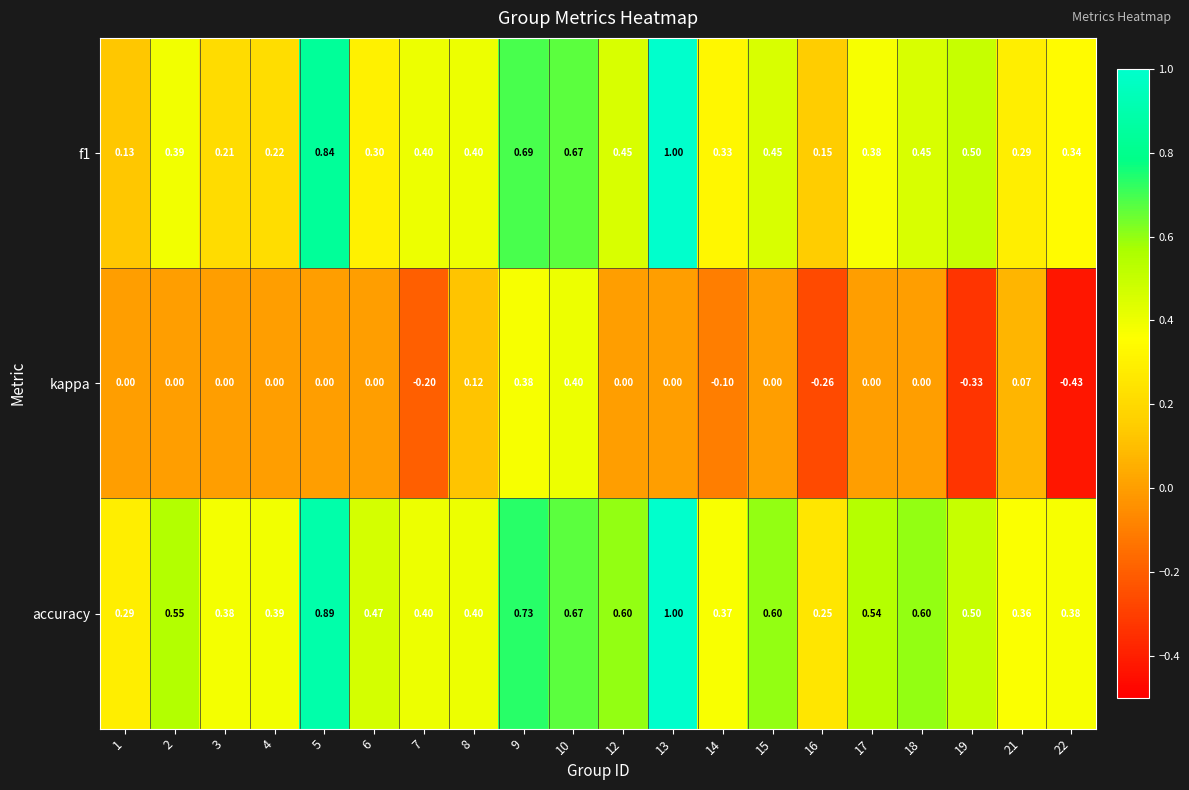

Is the value of kappa at 7 greater than the value of accuracy at 15?

No